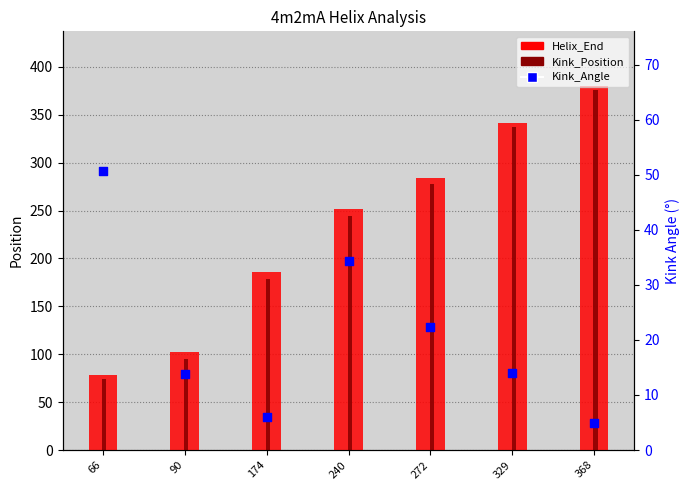

What is the total value across all series at 272?

584.3